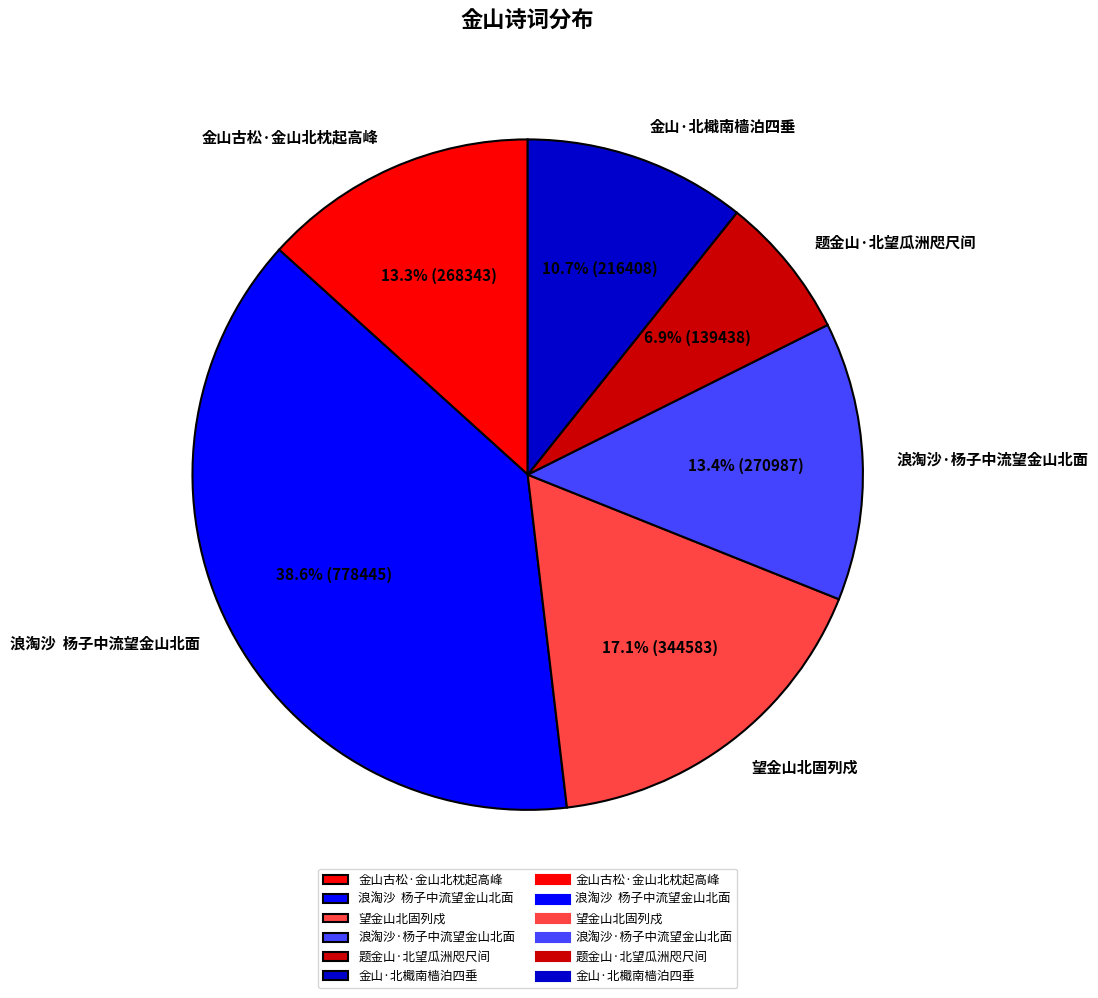

What percentage is the 浪淘沙·杨子中流望金山北面 slice, to the nearest percent?

13%